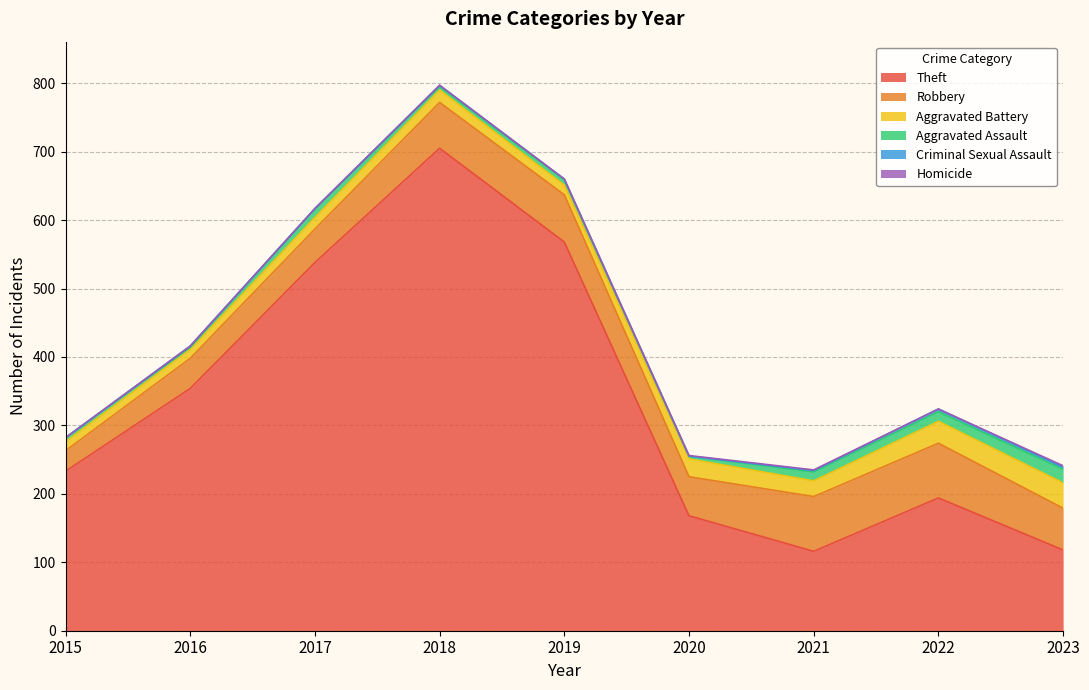

Reading left to right, transcribe all the data shown in this chart.

Theft: 233	354	538	705	568	168	116	194	118
Robbery: 30	44	49	67	69	57	80	80	61
Aggravated Battery: 13	13	17	18	14	26	23	32	37
Aggravated Assault: 6	3	12	5	8	4	13	14	20
Criminal Sexual Assault: 0	2	1	2	1	0	2	4	3
Homicide: 0	0	0	0	0	1	1	0	2